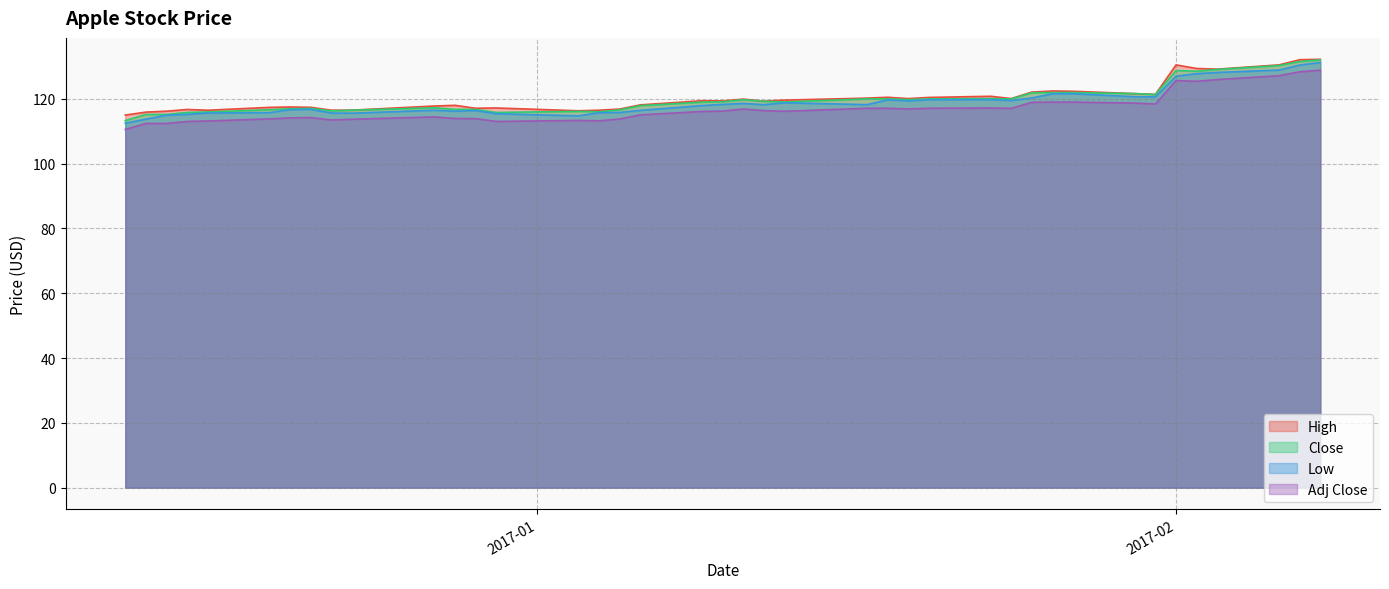

What is the maximum value shown in the chart?

132.2